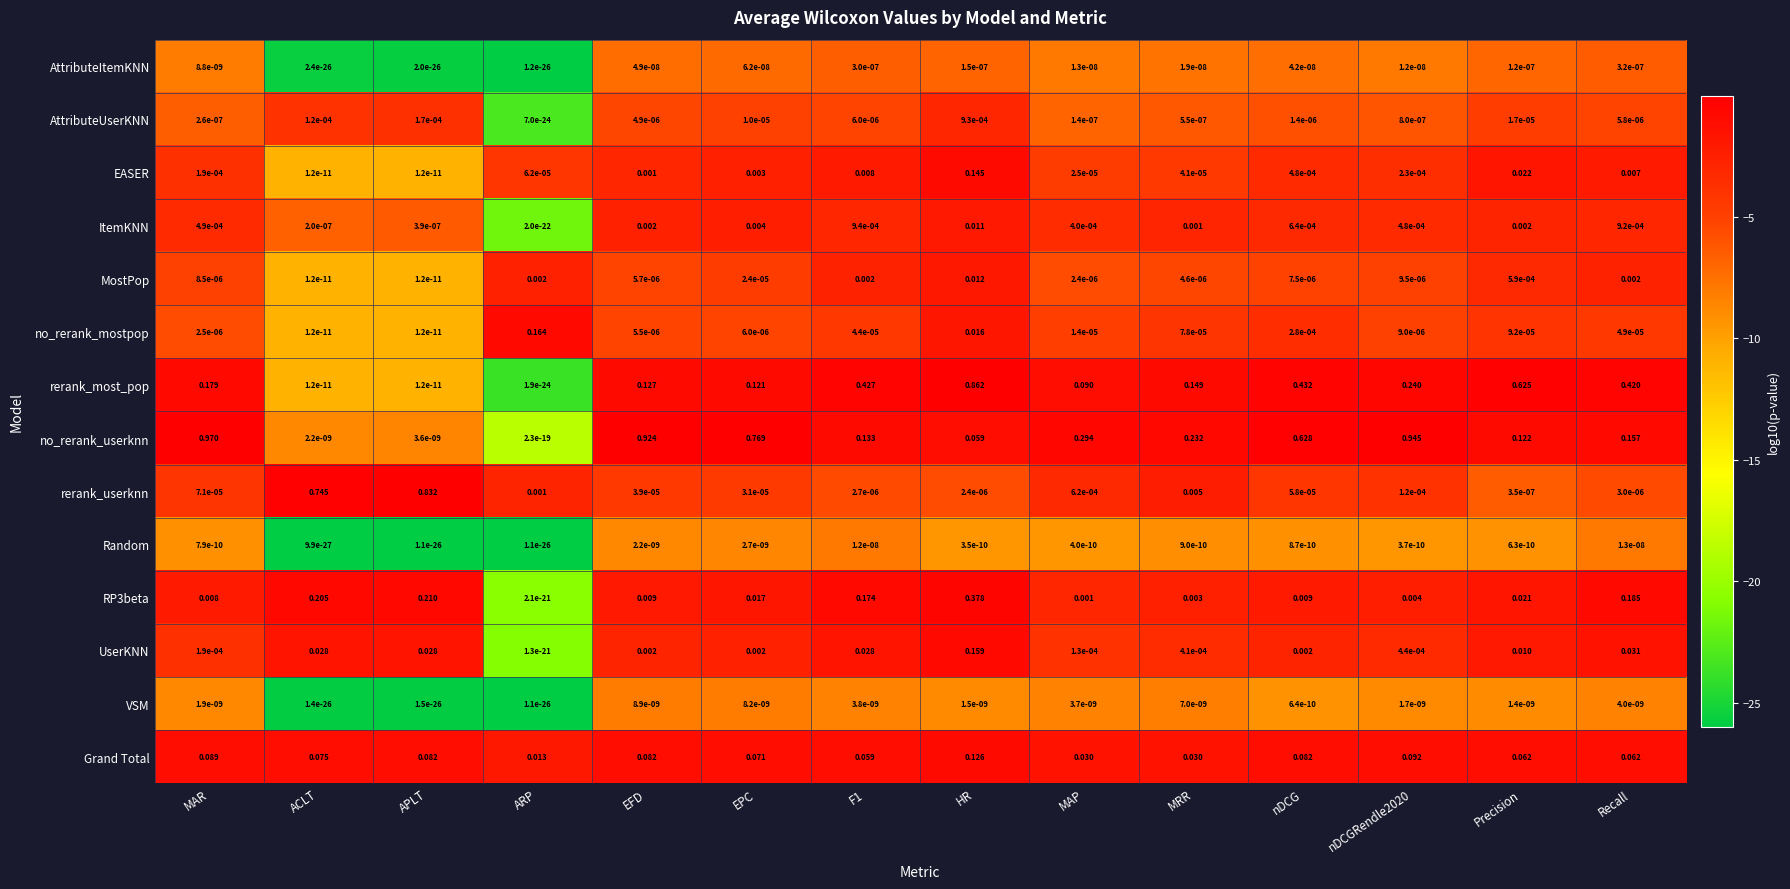

At which label does ItemKNN reach its peak?

HR